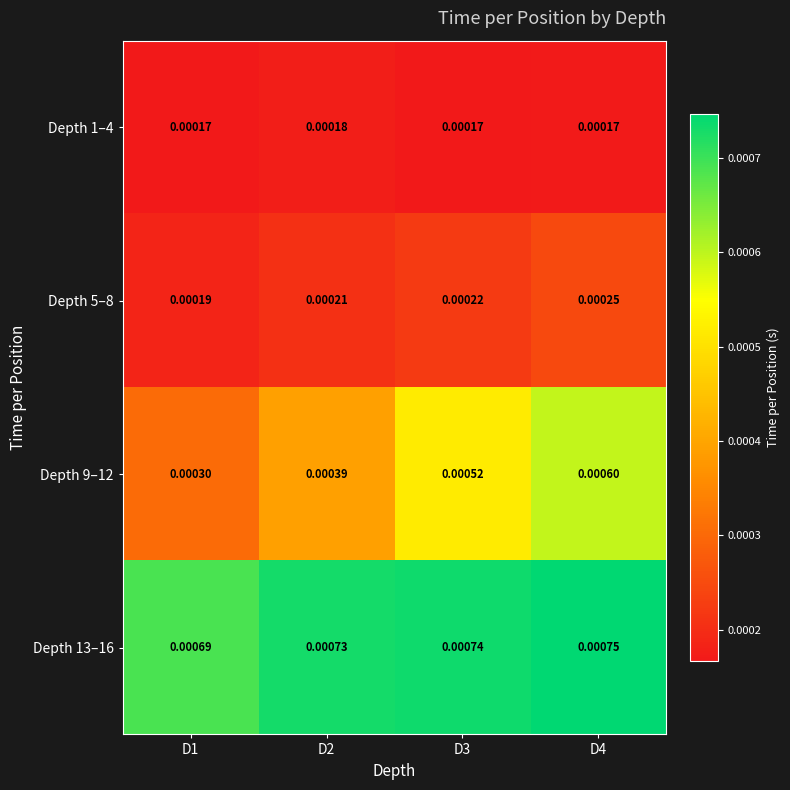

Is the value of Depth 9–12 at D3 greater than the value of Depth 1–4 at D1?

Yes